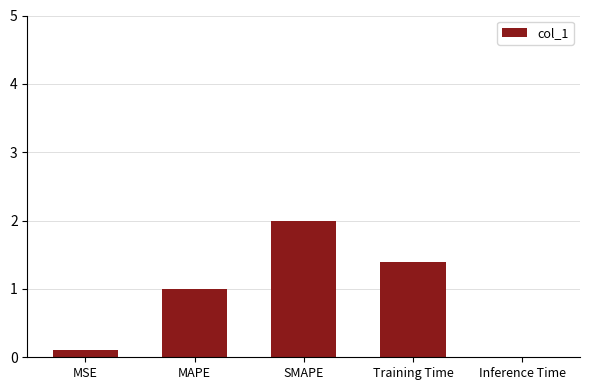

Are the bars horizontal?

No